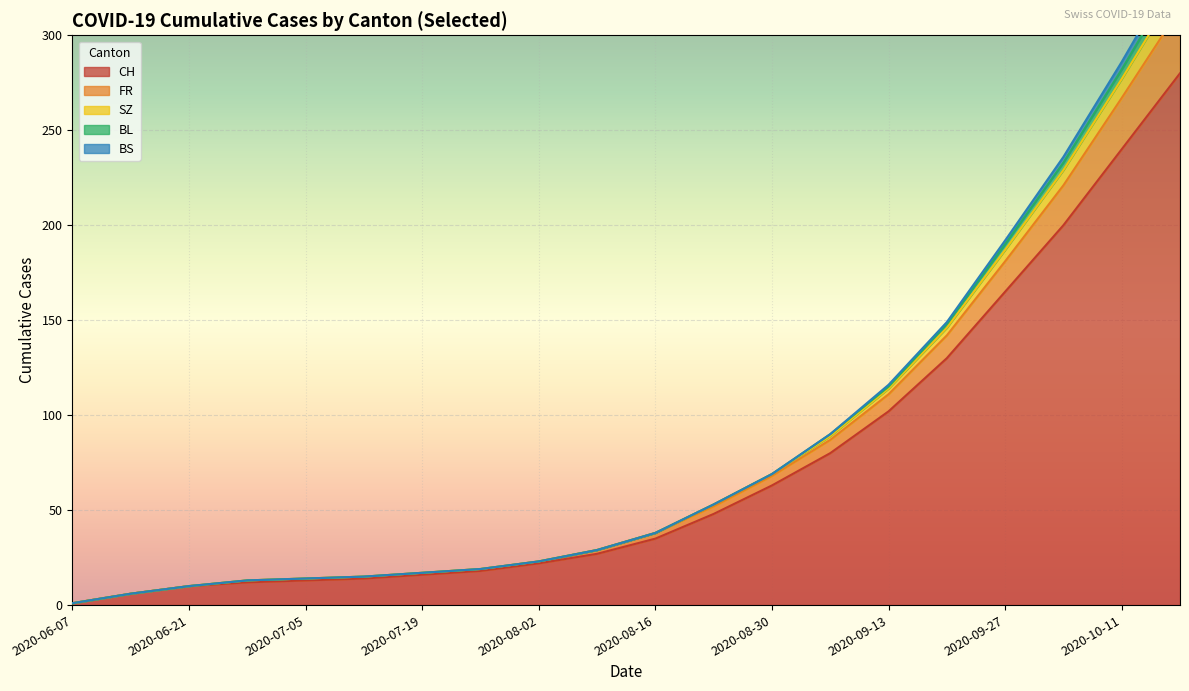

True or false: CH and FR cross at least once.

False